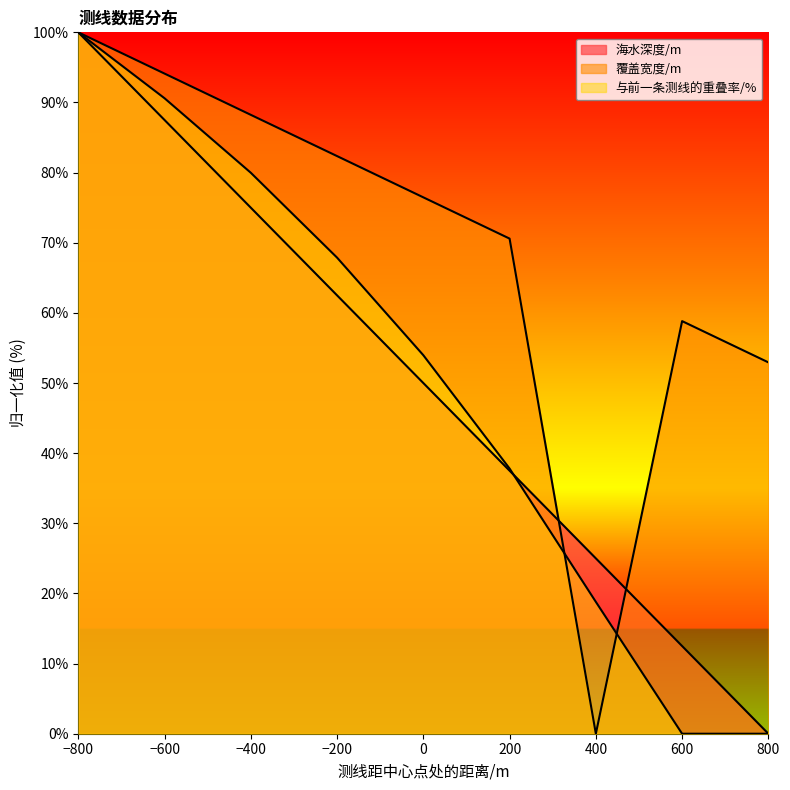

How many data points in 覆盖宽度/m are above 76?

5